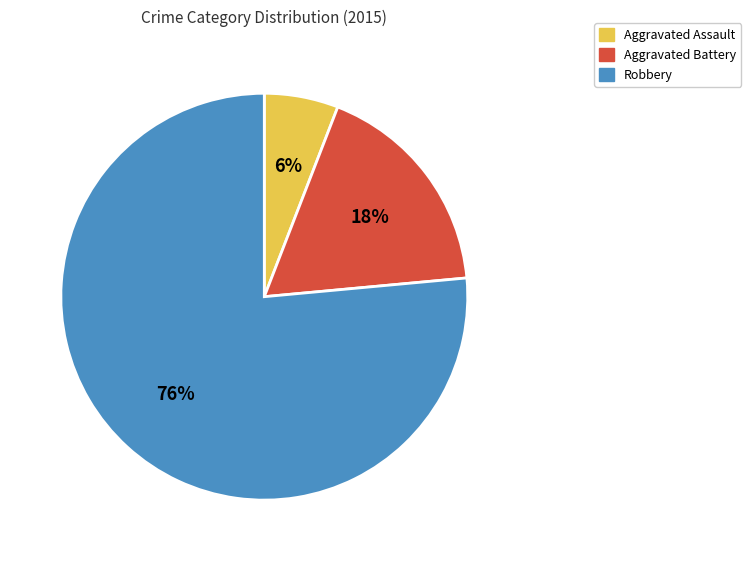

Which slice is the smallest?

Aggravated Assault